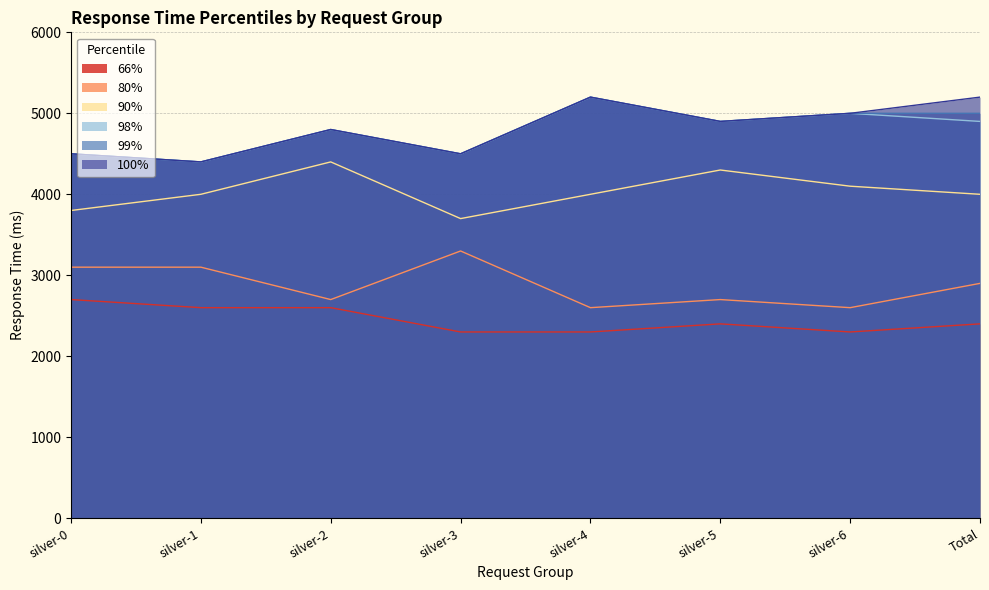

True or false: 98% and 100% intersect in this chart.

False